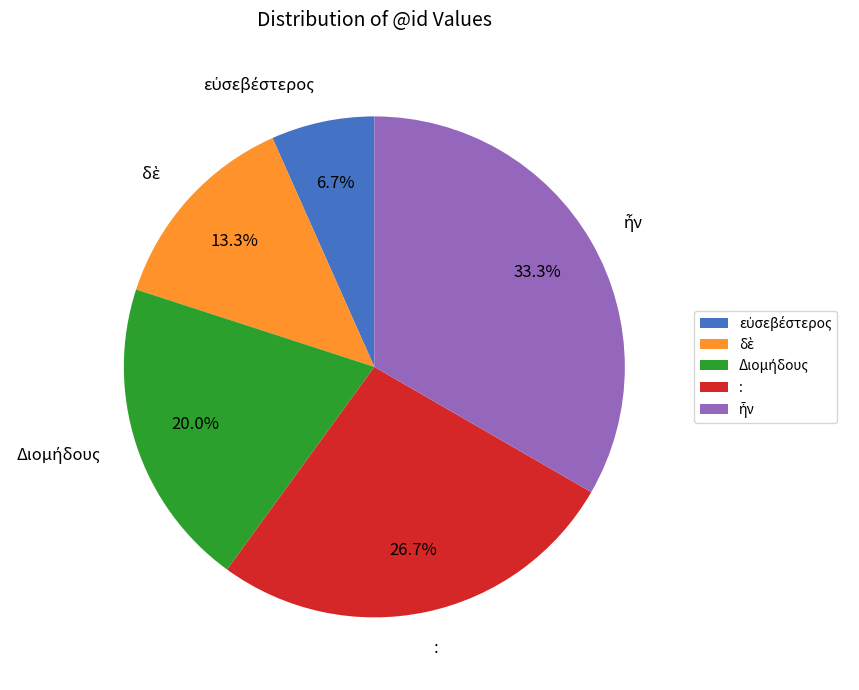

Is there a majority slice in this chart?

No